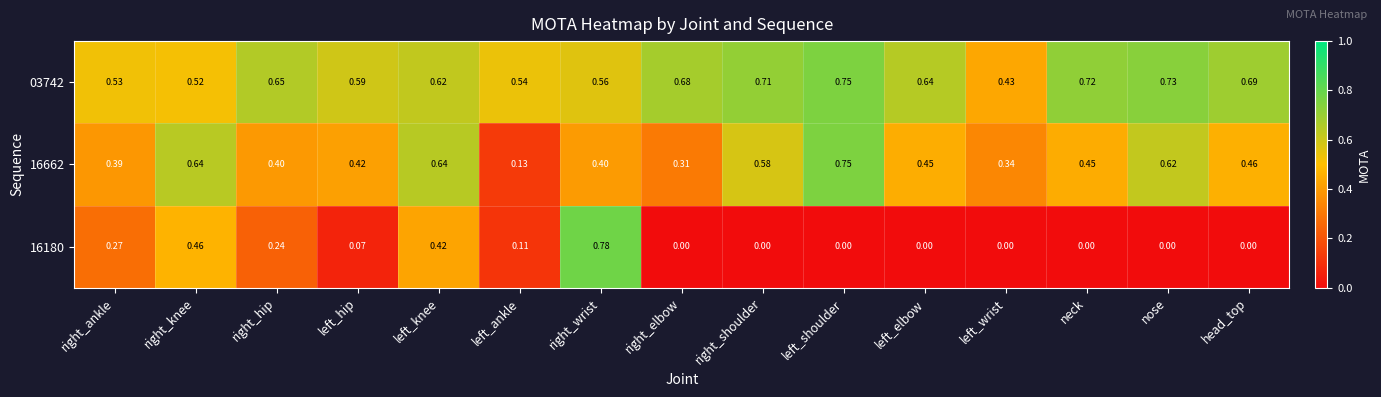

Rank the categories by 03742 value from lowest to highest.

left_wrist, right_knee, right_ankle, left_ankle, right_wrist, left_hip, left_knee, left_elbow, right_hip, right_elbow, head_top, right_shoulder, neck, nose, left_shoulder